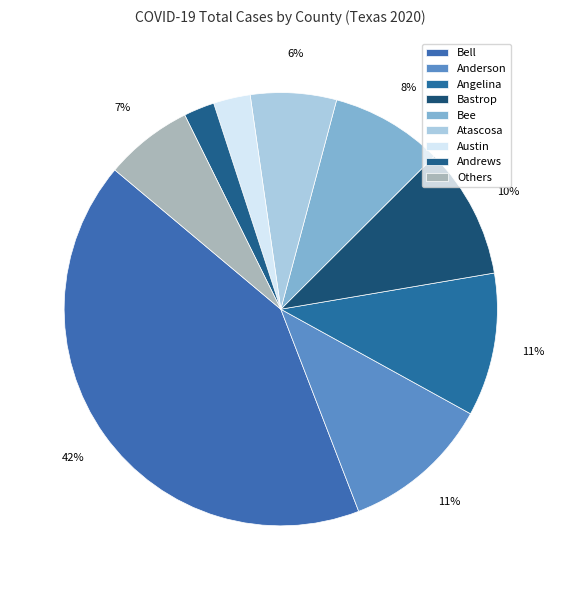

Which category has the biggest portion of the pie?

Bell